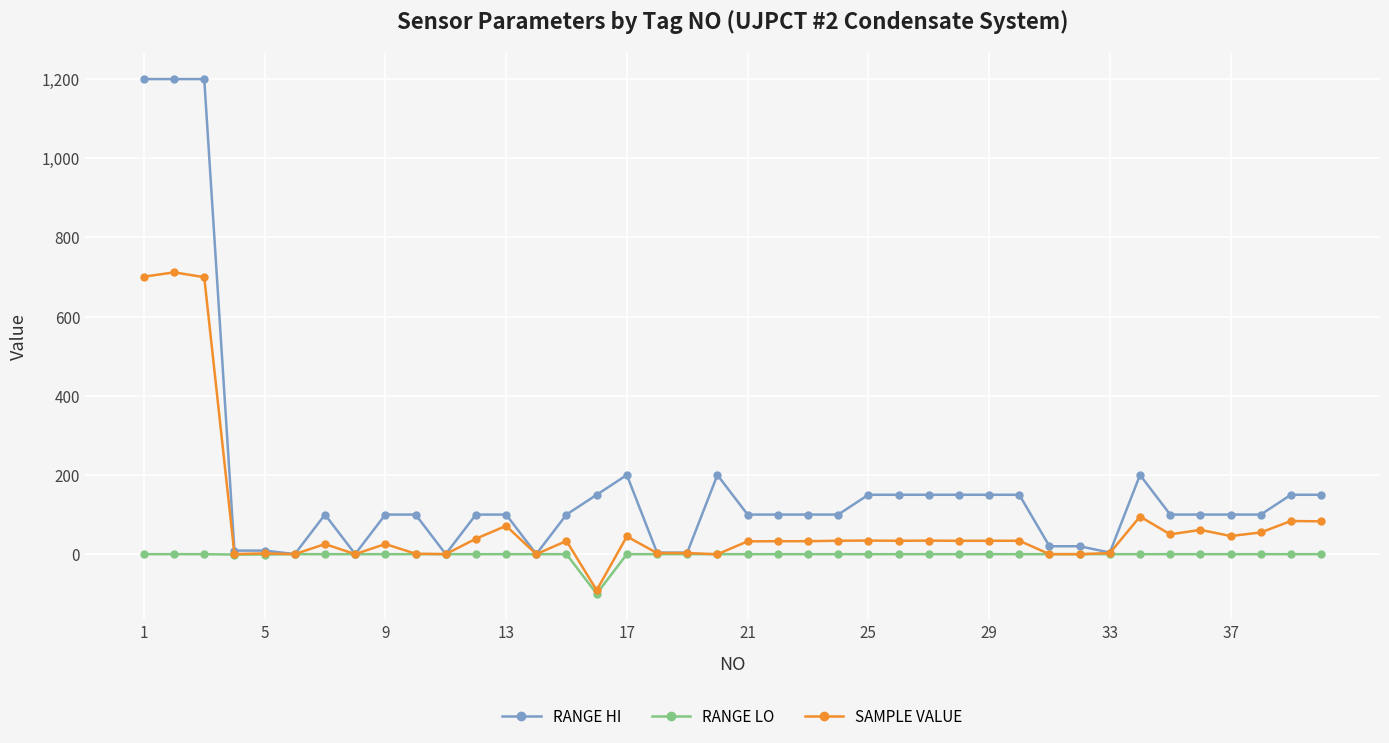

List the series in order of their peak value, highest first.

RANGE HI, SAMPLE VALUE, RANGE LO